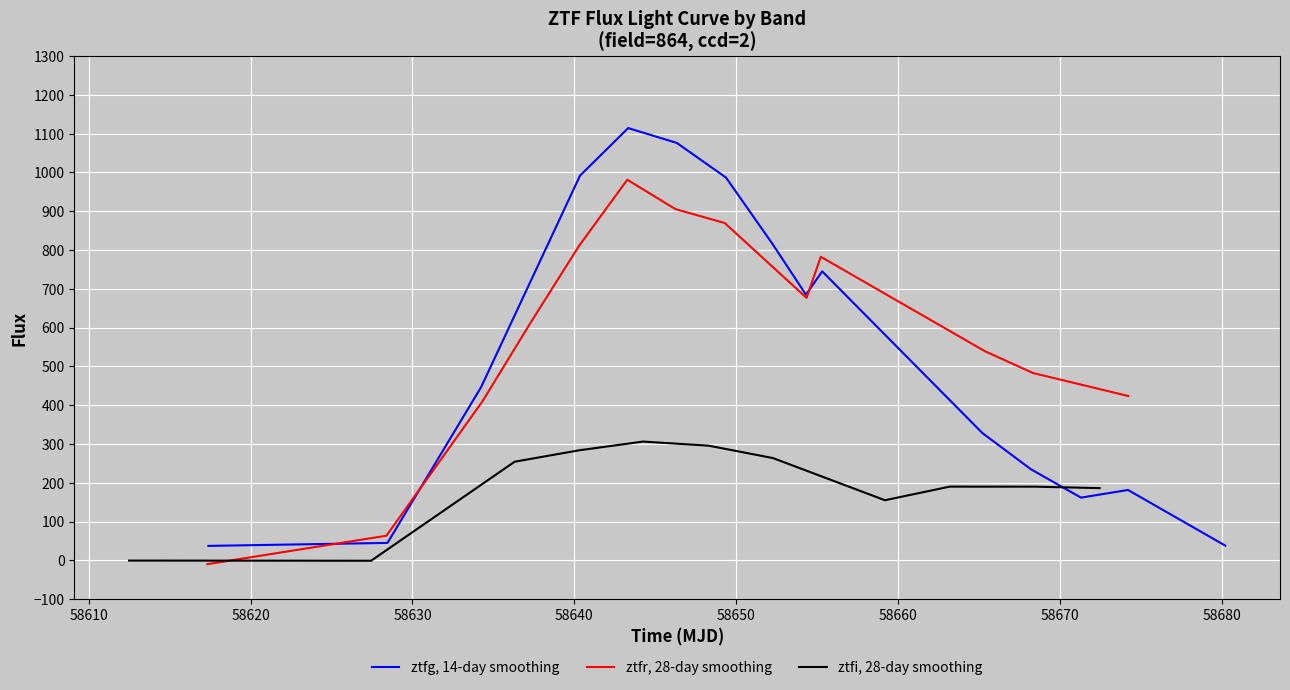

Does the chart display data point markers on the line(s)?

No